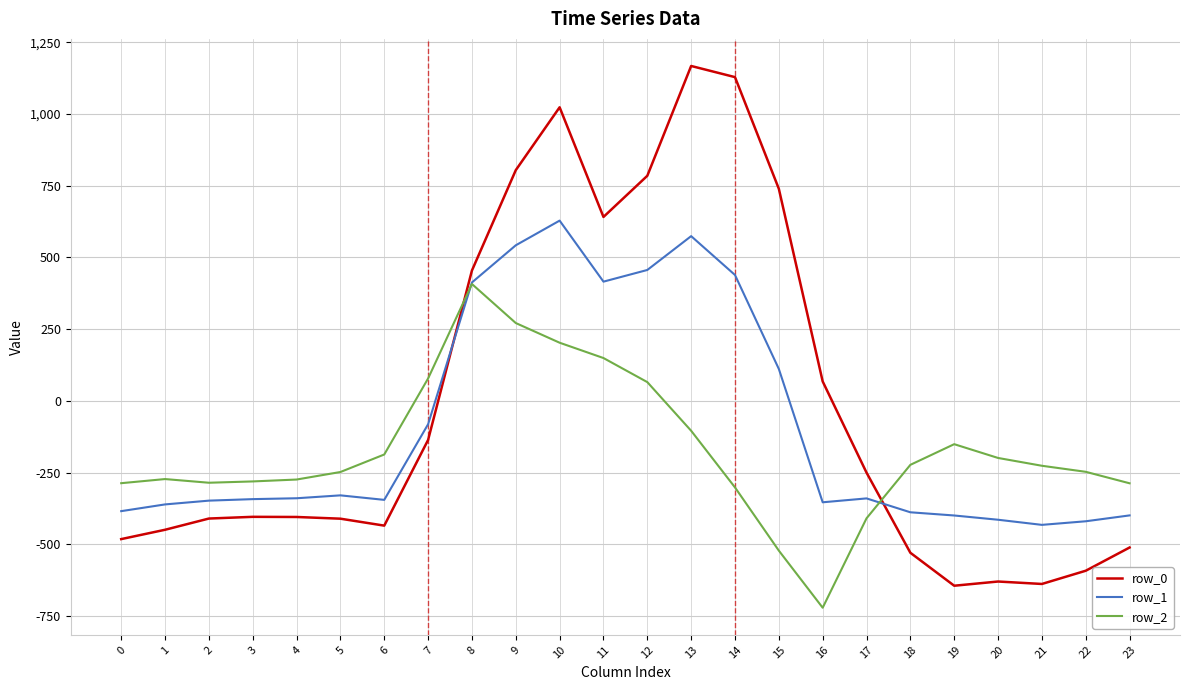

The row_0 series shows 804.0 at 9. True or false?

True